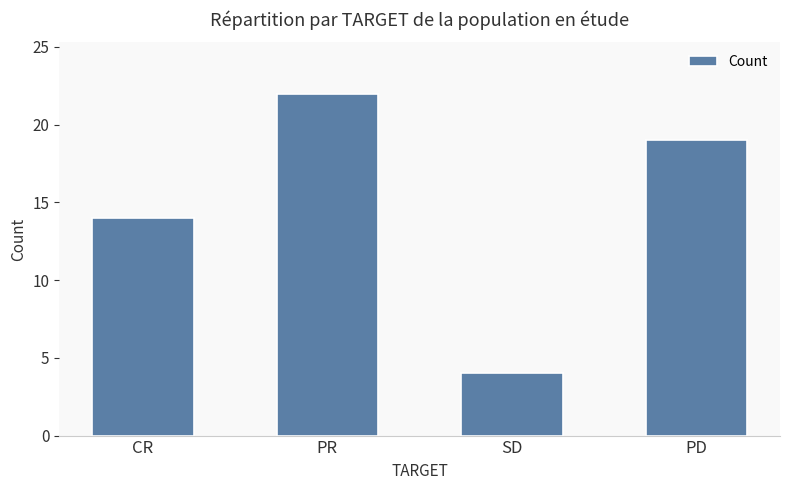

Rank the categories by value from highest to lowest.

PR, PD, CR, SD